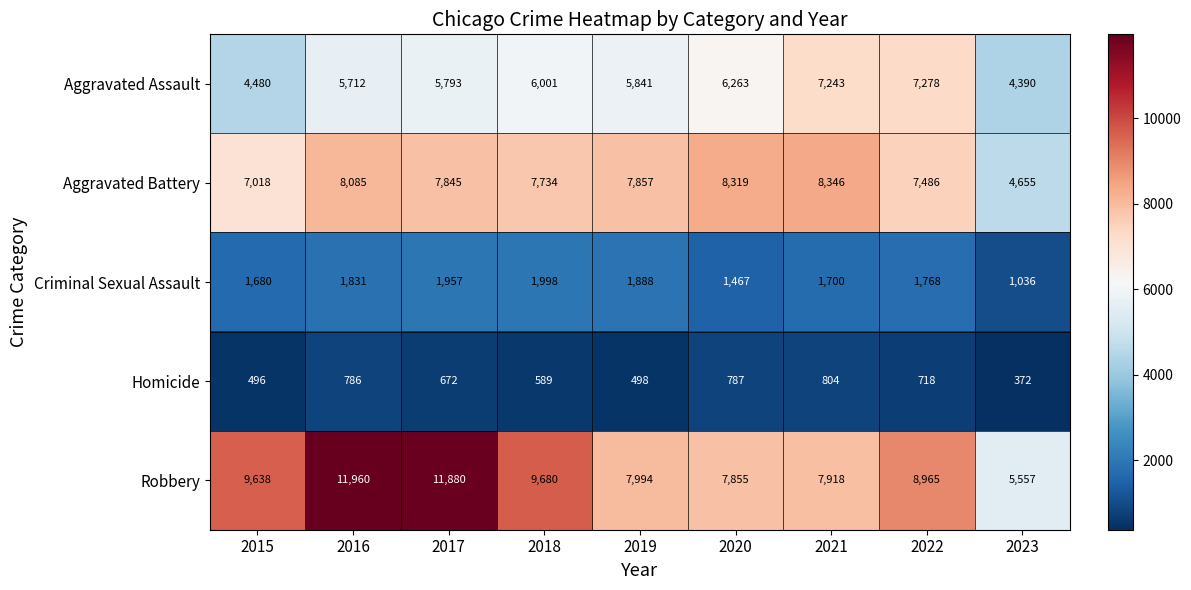

Rank the series by their maximum value, from lowest to highest.

Homicide, Criminal Sexual Assault, Aggravated Assault, Aggravated Battery, Robbery